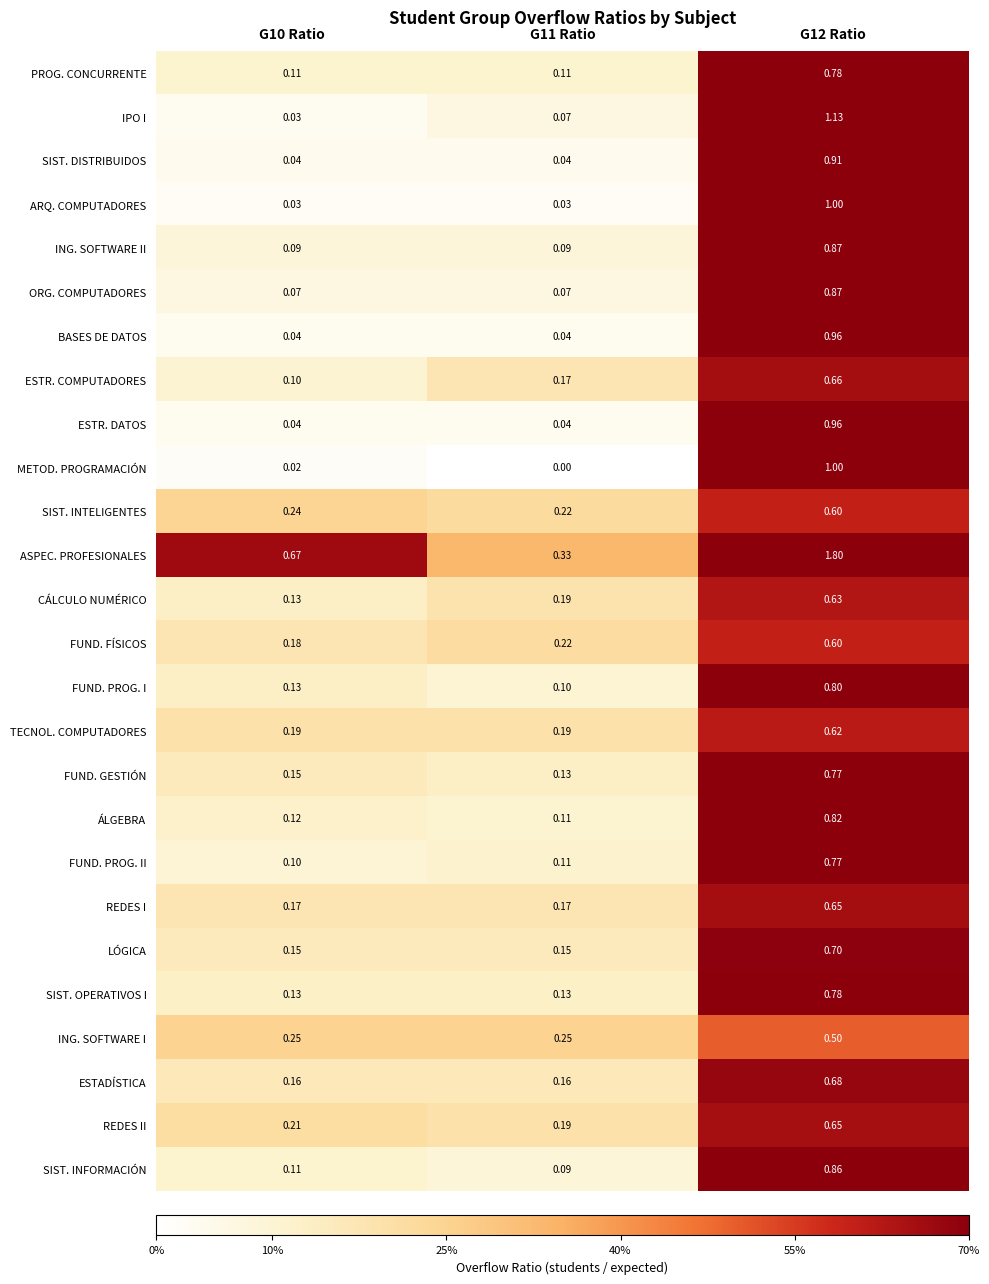

Which series has the largest total across all categories?

ASPEC. PROFESIONALES